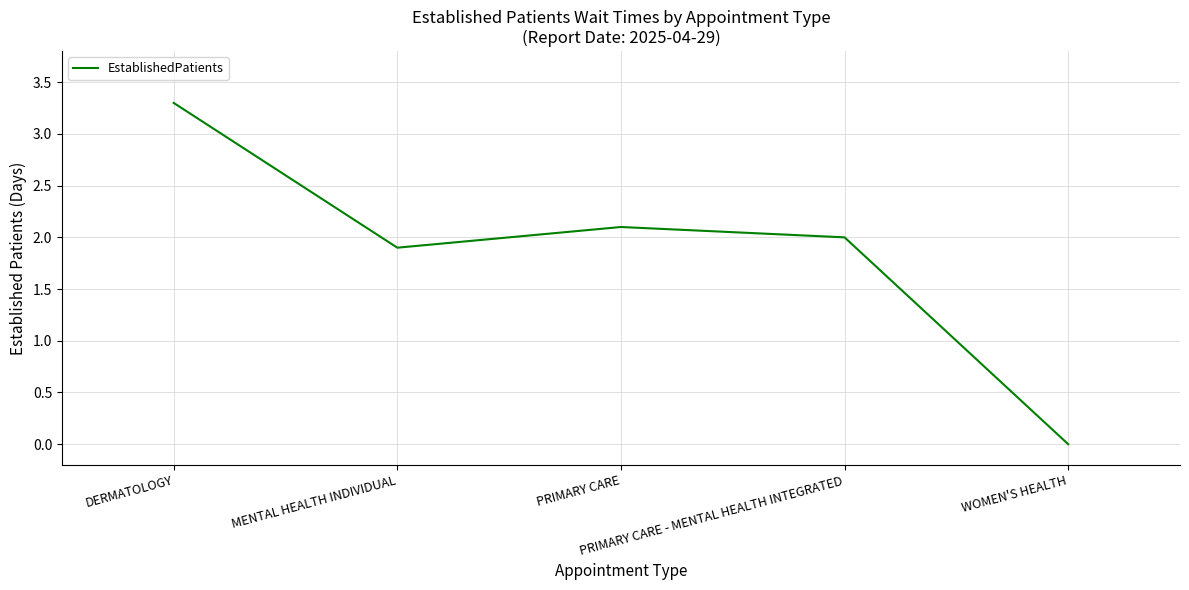

Is this an area chart (filled region under the line)?

No